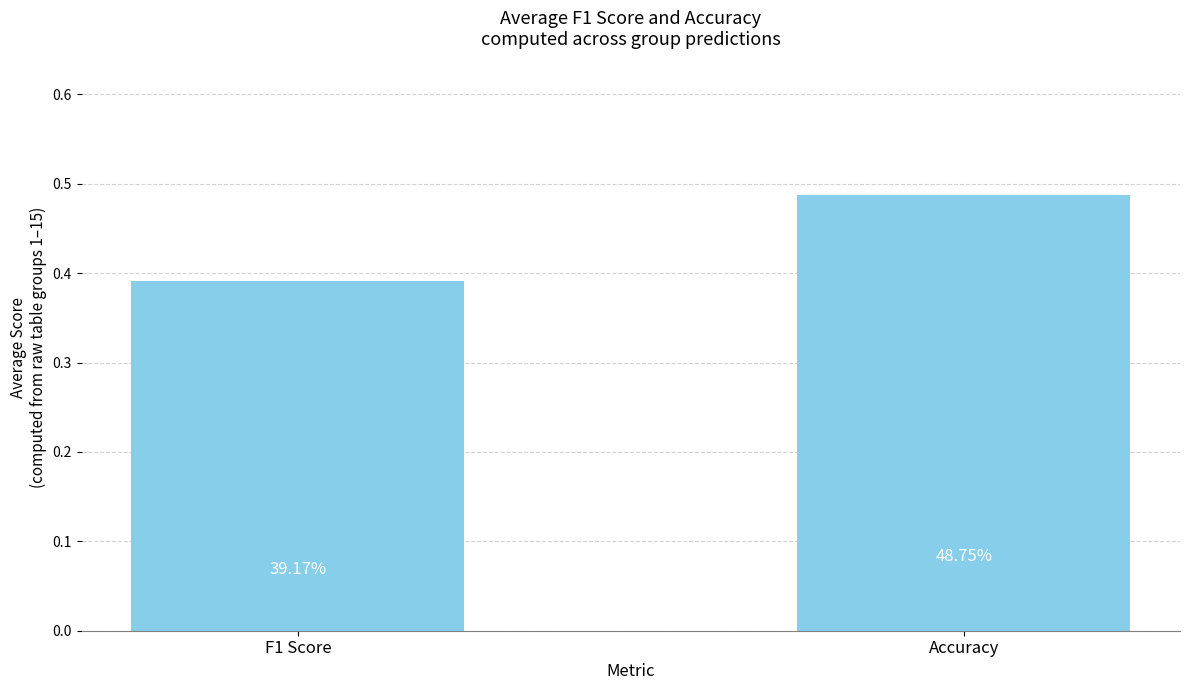

What is the label of the 2nd bar from the left?

Accuracy